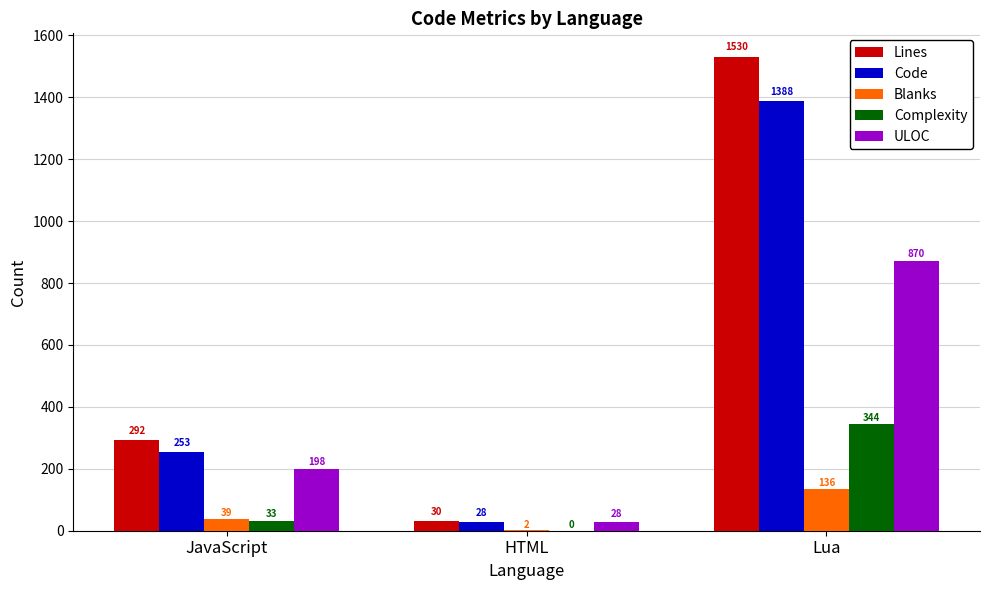

At which label is ULOC closest to 449?

JavaScript